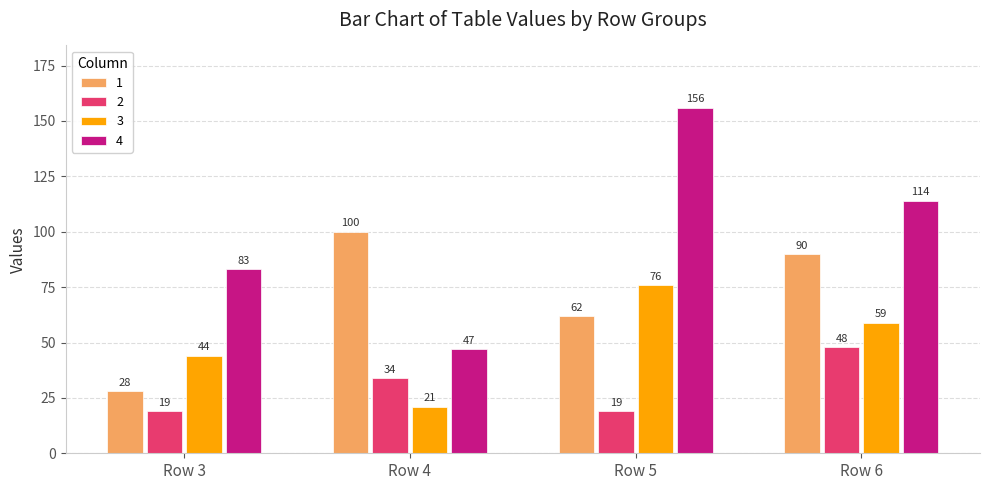

What is the sum of the 2 values at Row 5 and Row 3?

38